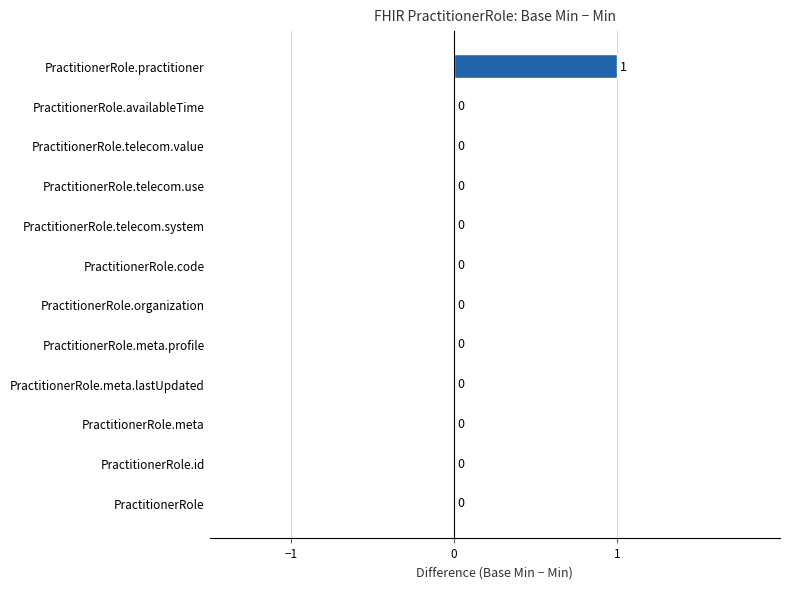

Are the bars horizontal?

Yes